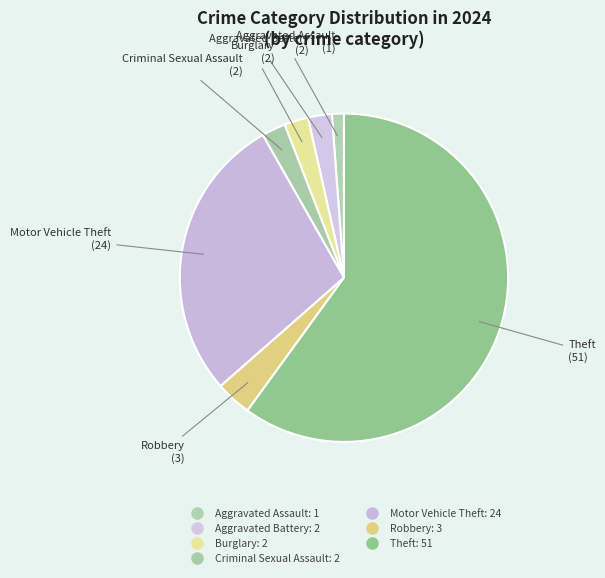

Count the number of slices in the pie.

7